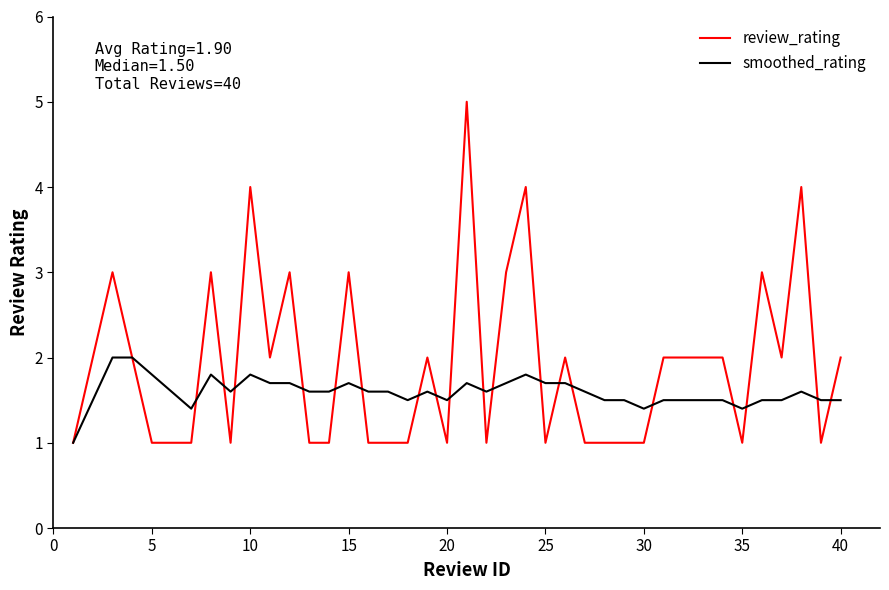

Rank the series by their average value, from lowest to highest.

smoothed_rating, review_rating